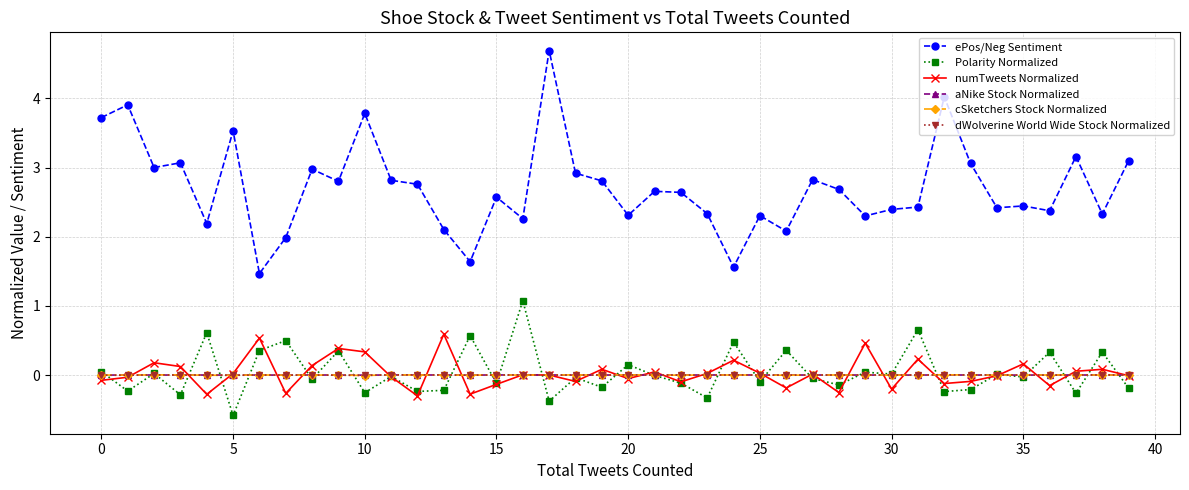

What is the maximum value for ePos/Neg Sentiment?

4.7